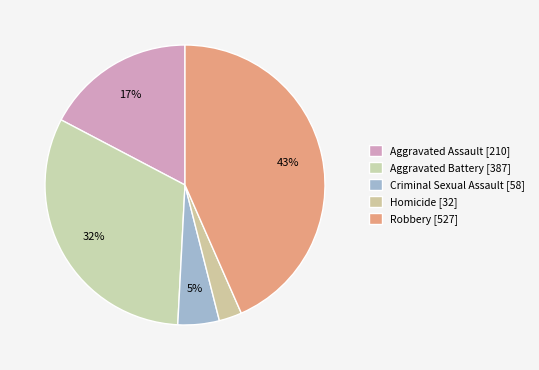

Do Aggravated Battery and Homicide together represent more than half of the pie?

No